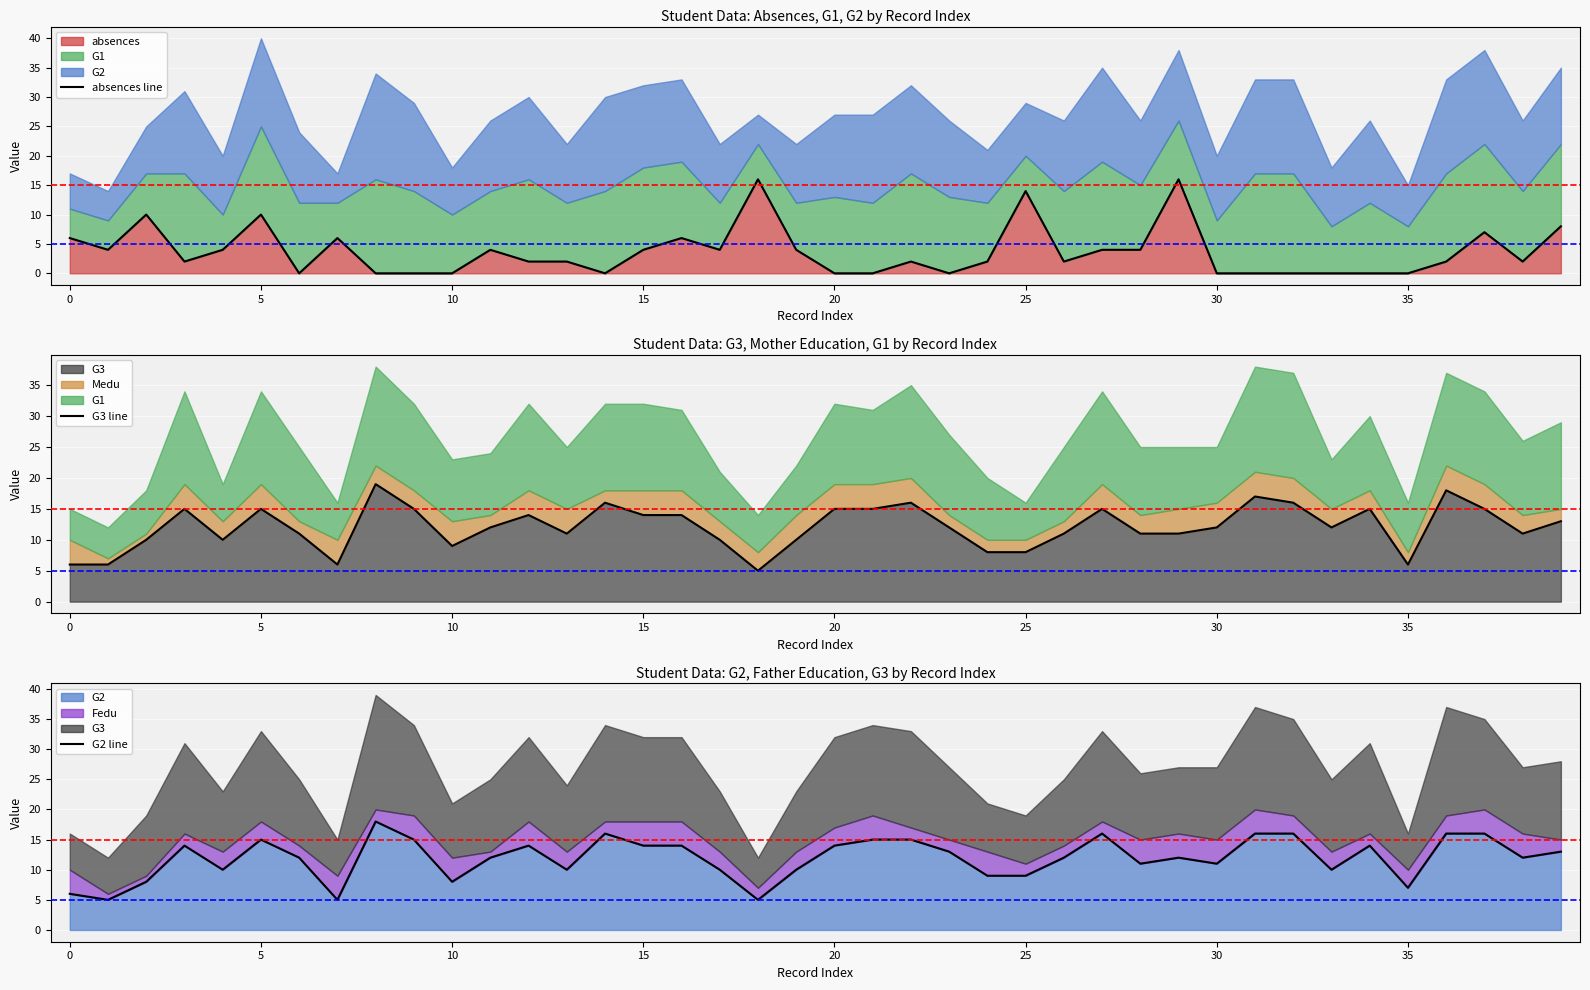

In absences line, how many points are lower than both neighbors (excluding endpoints)?

8